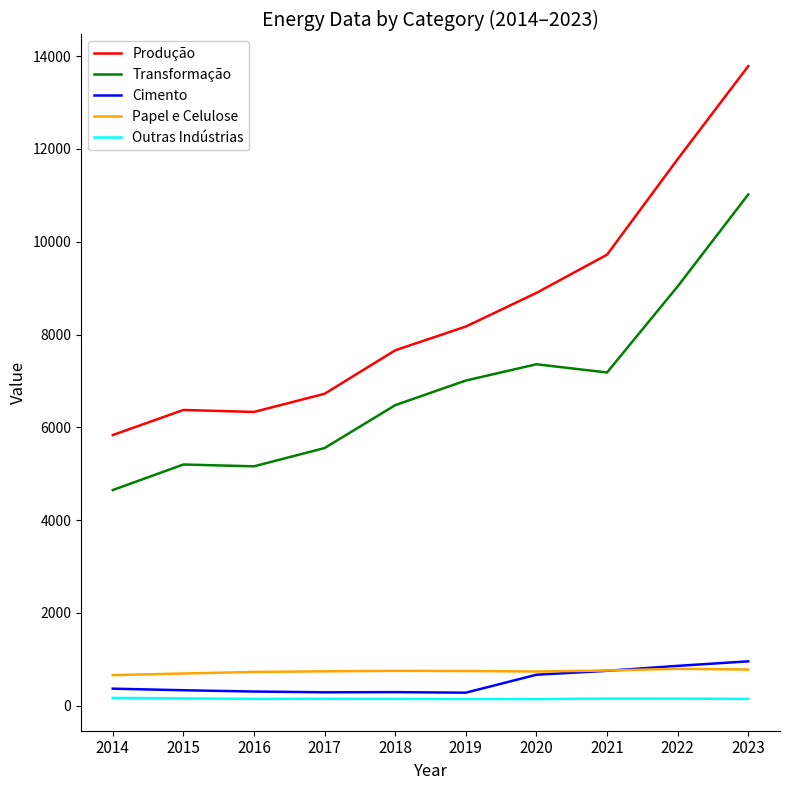

Between 2016 and 2021, which series saw the biggest shift?

Produção